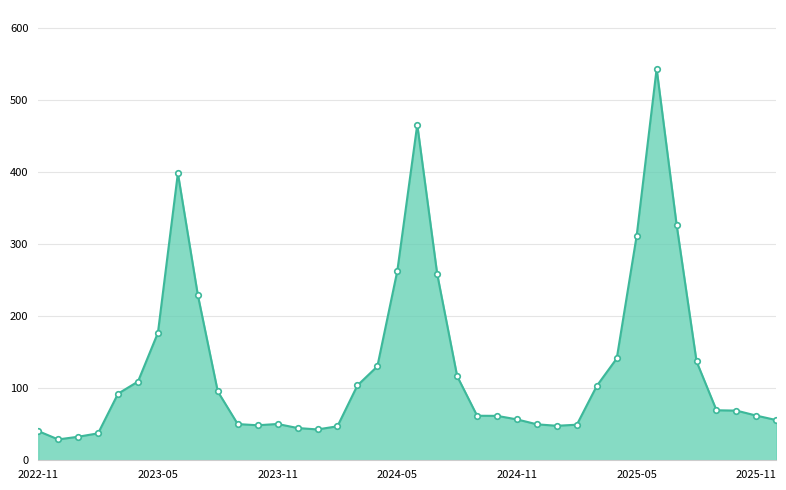

What is the maximum value shown in the chart?

544.0